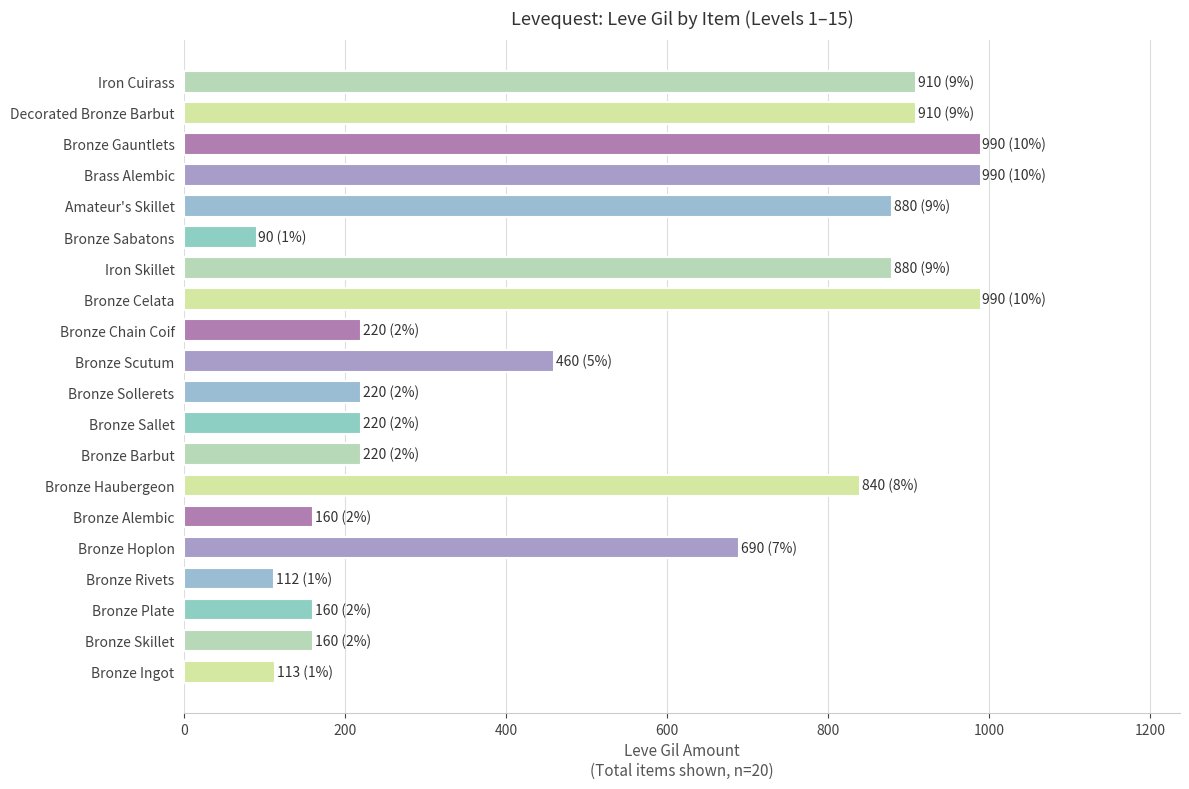

What is the approximate value at Bronze Sabatons, to the nearest 50?

100